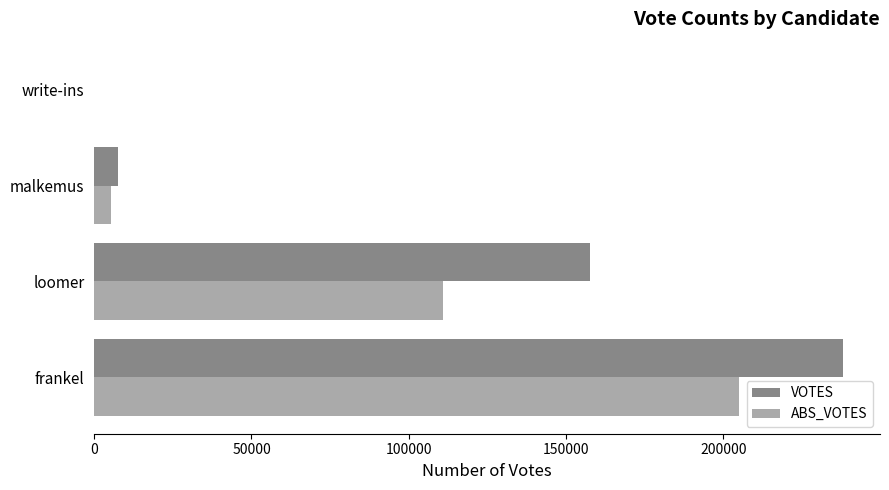

Where is ABS_VOTES nearest to the value 102474?

loomer